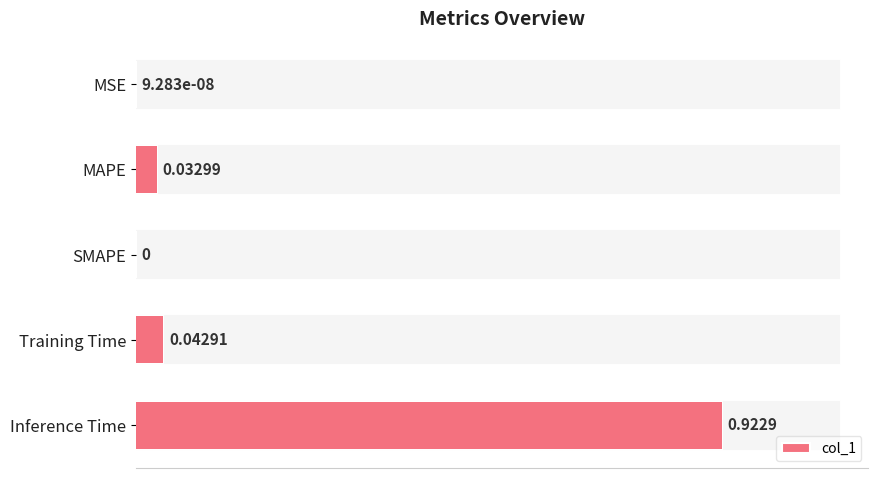

Between MAPE and Training Time, which is larger?

Training Time